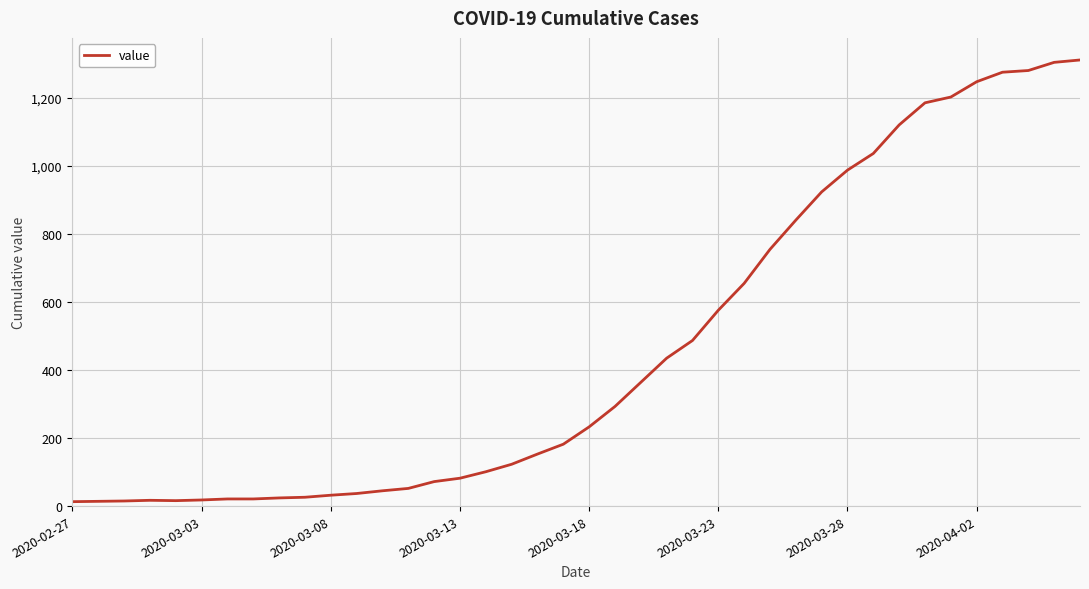

What is the difference between the maximum and minimum values?

1299